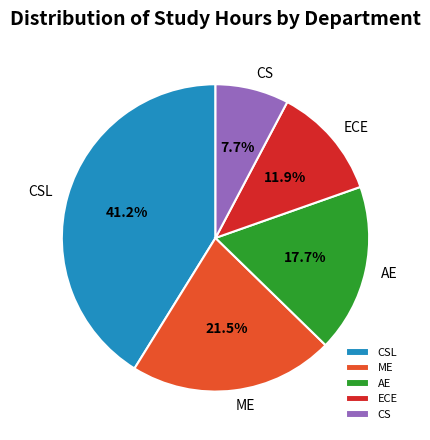

Between ME and CS, which is larger?

ME